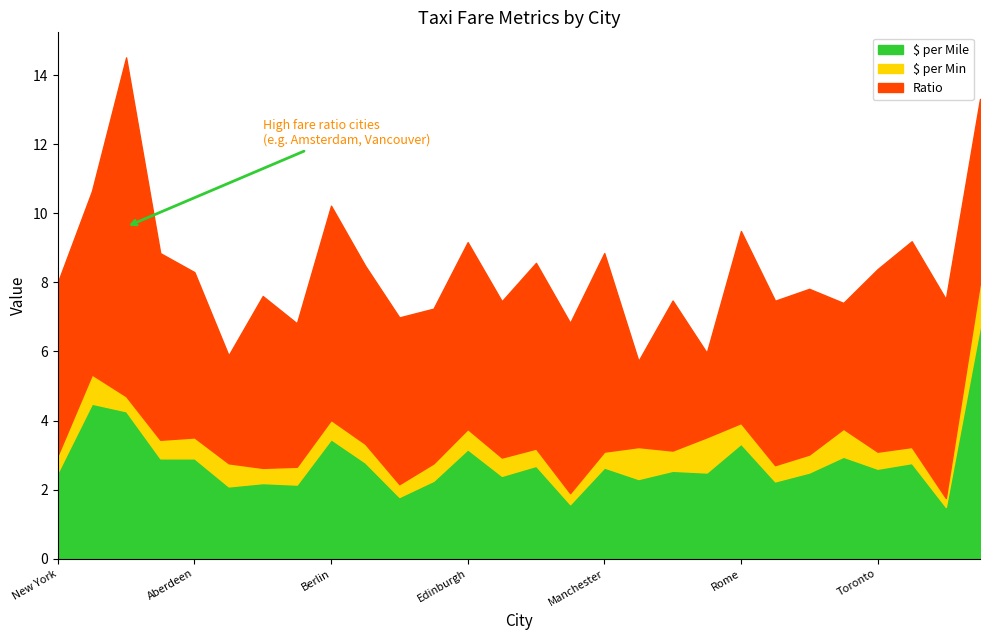

How many lines are shown in the chart?

3